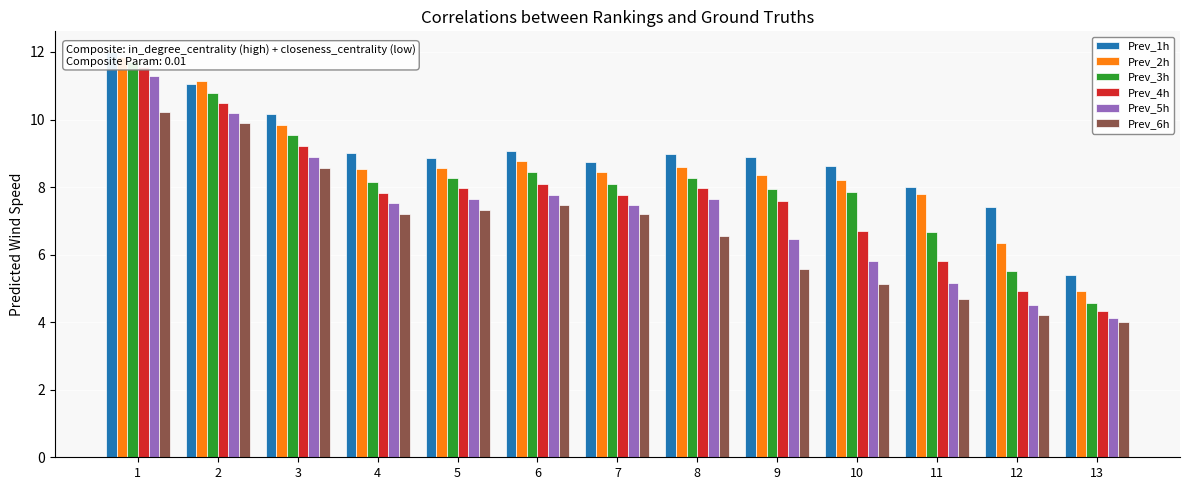

Is the value of Prev_5h at 3 greater than the value of Prev_6h at 5?

Yes